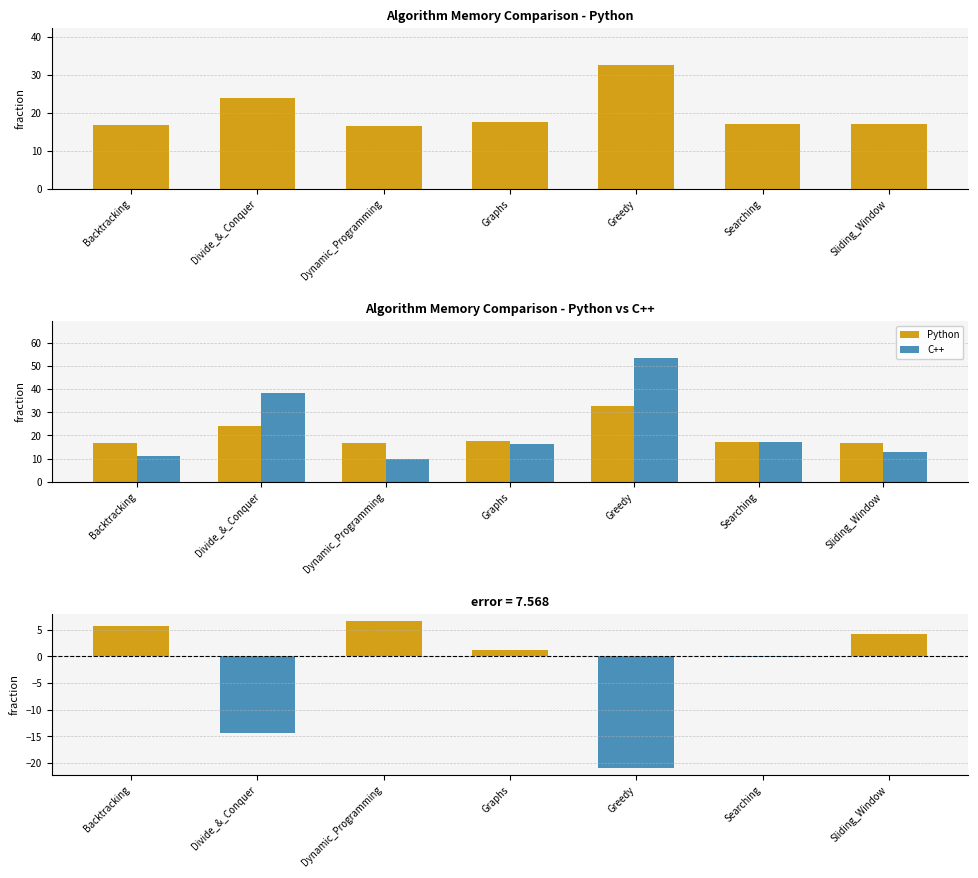

Reading right to left, transcribe all the data shown in this chart.

Python: 17.0	17.1	32.5	17.5	16.6	24.0	16.8
C++: 12.8	17.2	53.4	16.3	10.0	38.4	11.0
Python - C++ difference: 4.1	-0.1	-20.9	1.2	6.6	-14.4	5.7